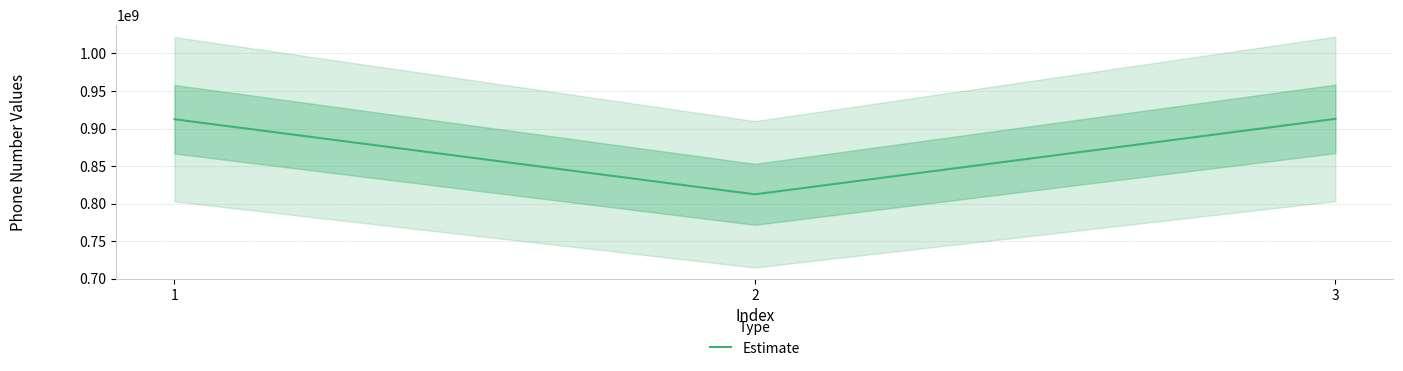

How many lines are shown in the chart?

1